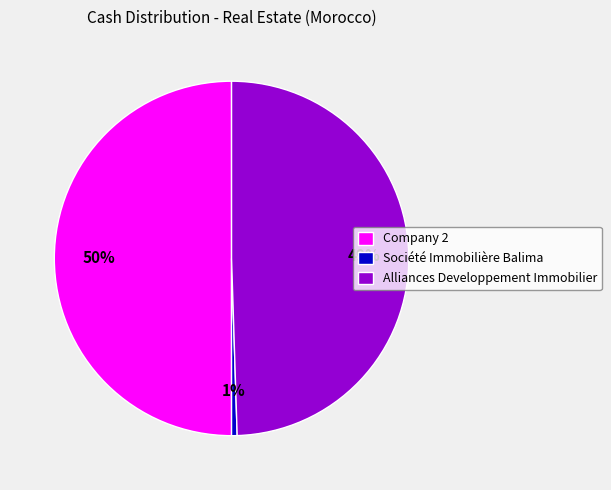

What percentage is the Société Immobilière Balima slice, to the nearest percent?

1%